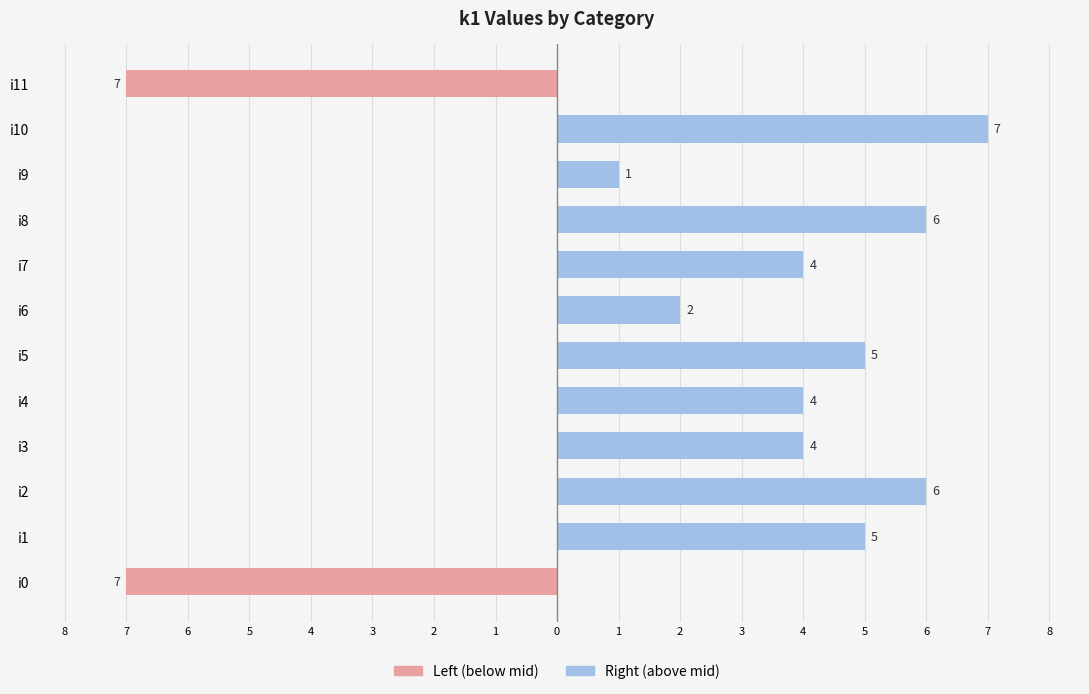

What are all the series names shown in the legend?

Left (below mid), Right (above mid)